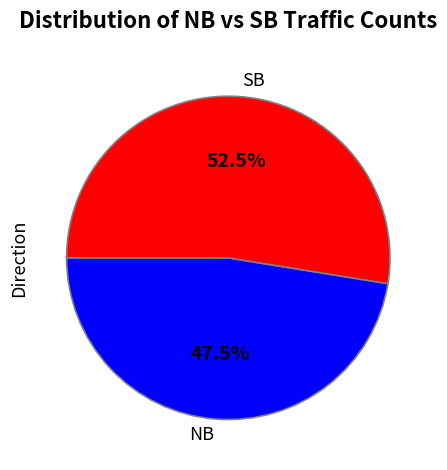

What percentage is NOT represented by SB?

47.5%